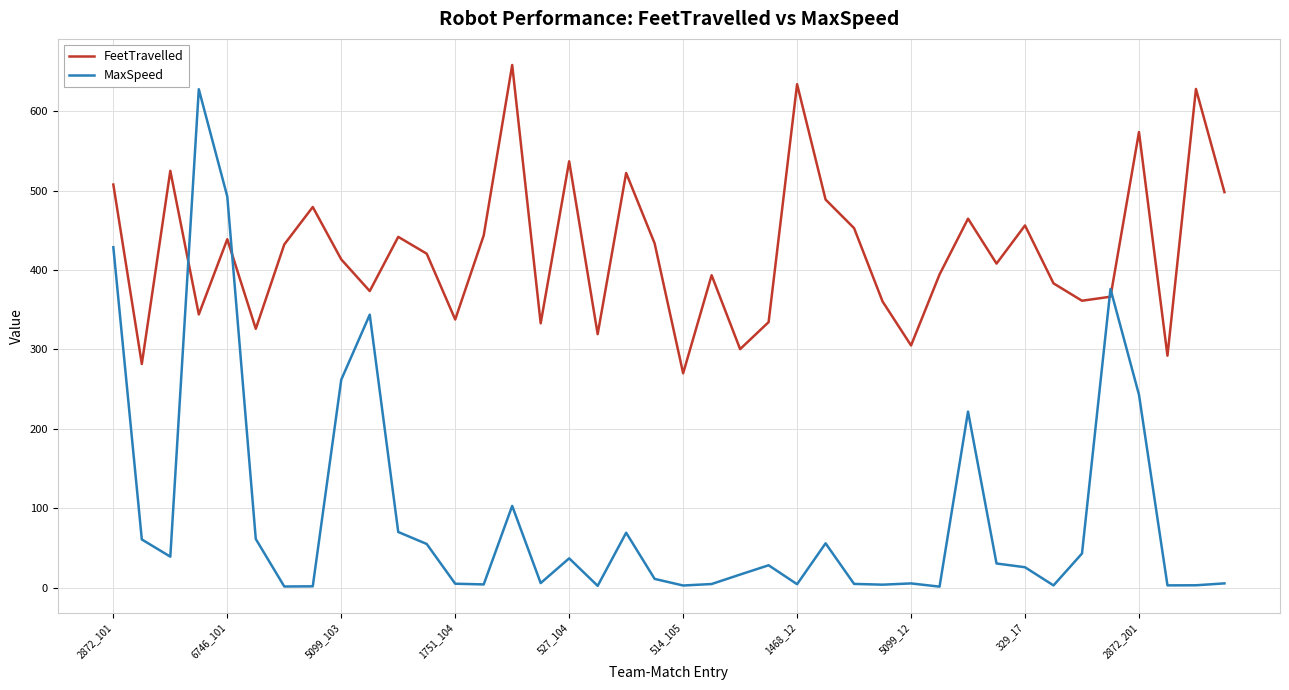

How many distinct data groups are displayed?

2